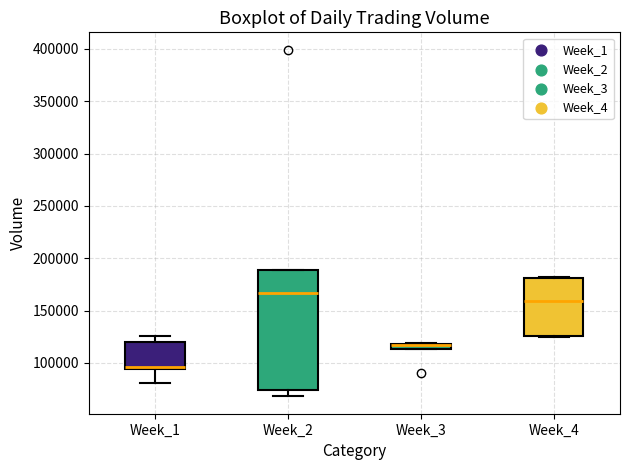

Where does the lower whisker of the box for Week_1 end on the y-axis? The values are not printed on the chart, so give them approximately, as read against the axis.

80000